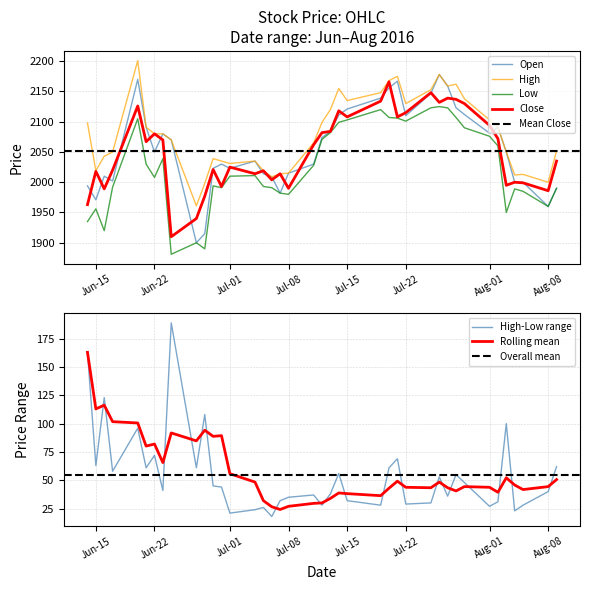

What is the highest value of the Low series?

2125